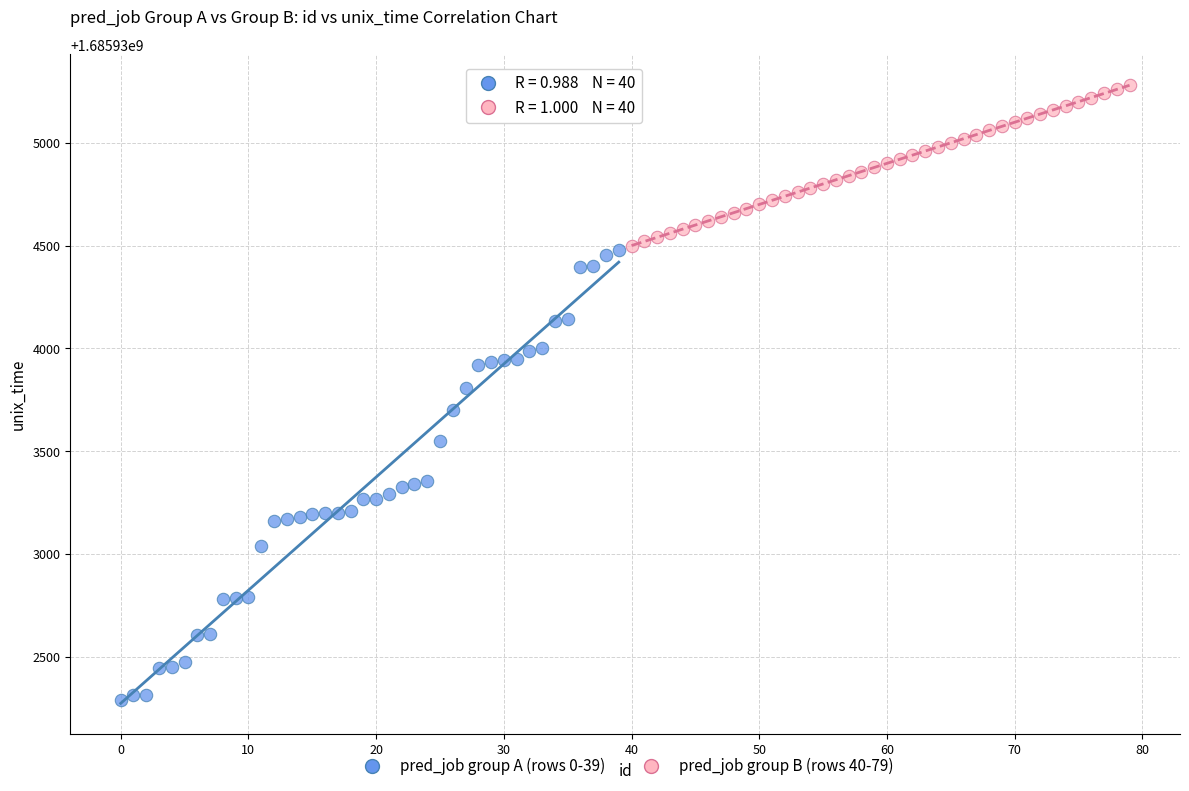

What are all the series names shown in the legend?

pred_job group A (rows 0-39), pred_job group B (rows 40-79)